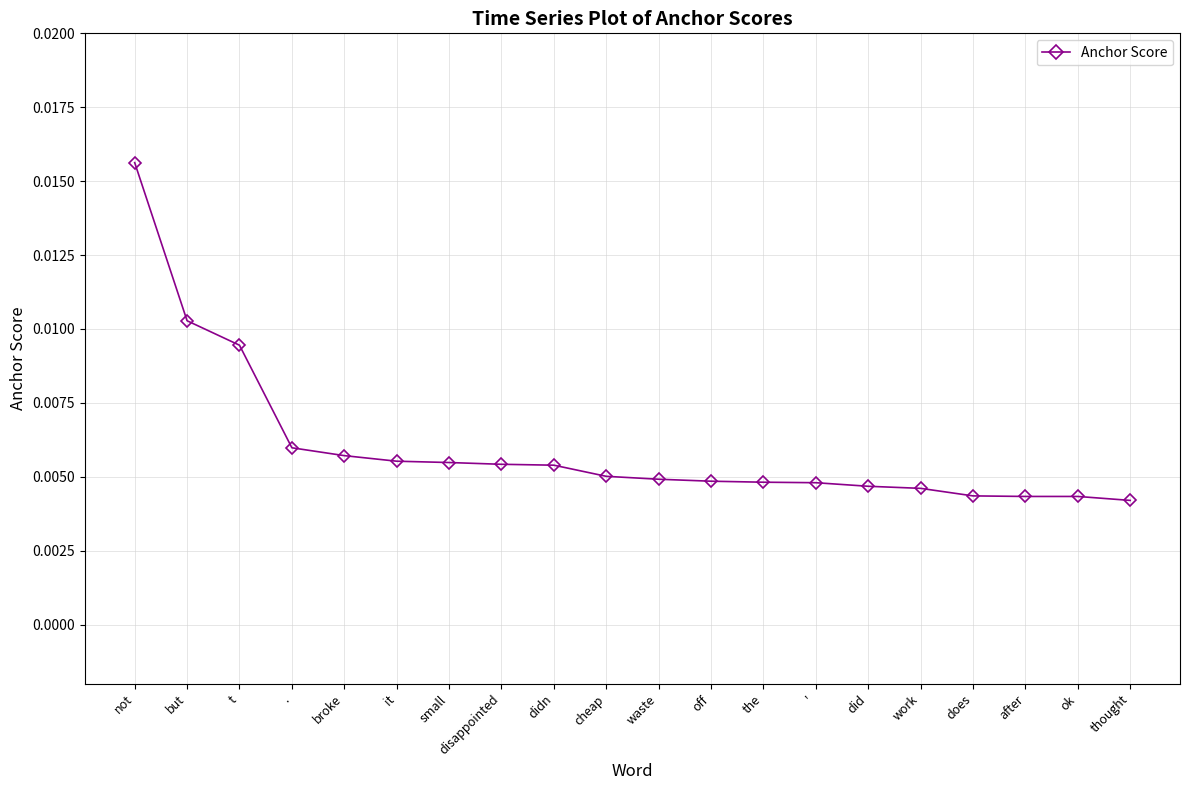

Which category has the highest value across all series?

not